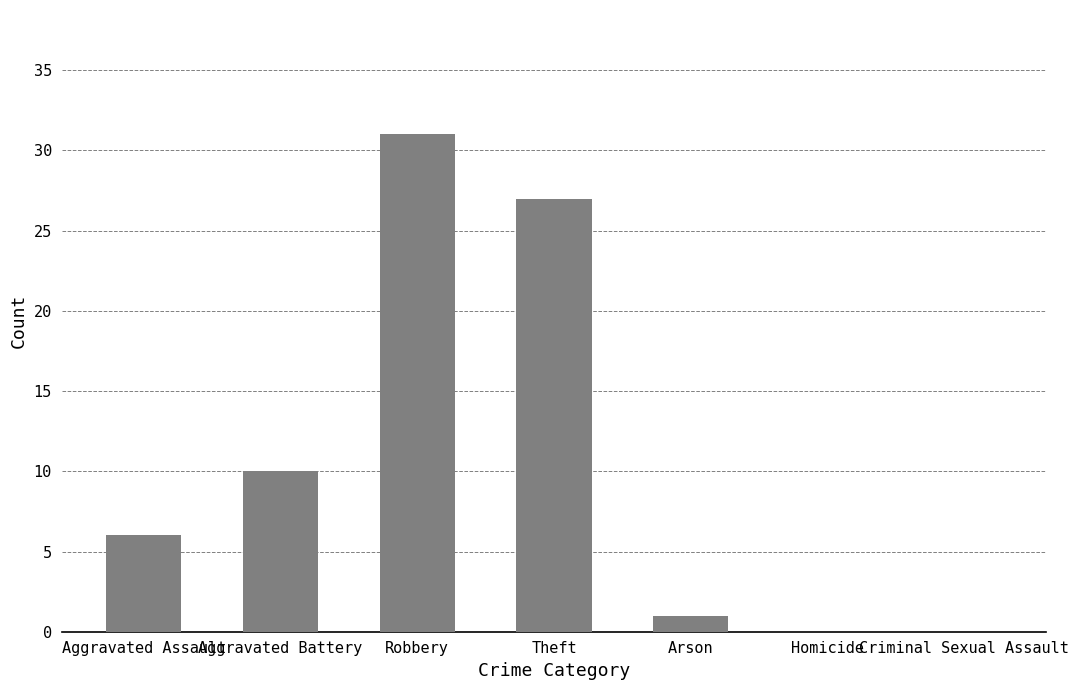

Where is the data nearest to the value 15?

Aggravated Battery